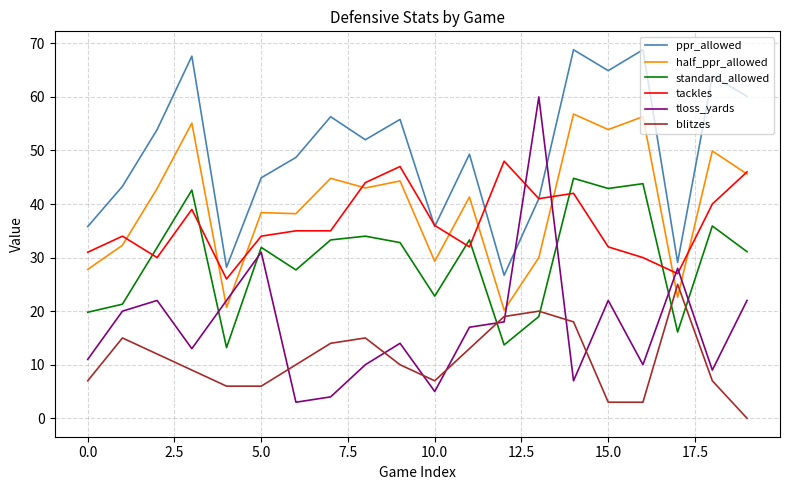

How many series are shown in this chart?

6